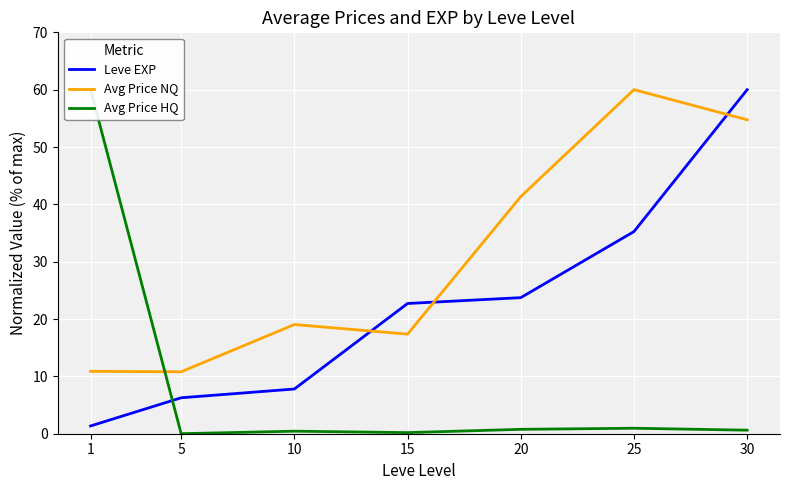

True or false: Avg Price NQ has a value of 17.4 at 15.

True